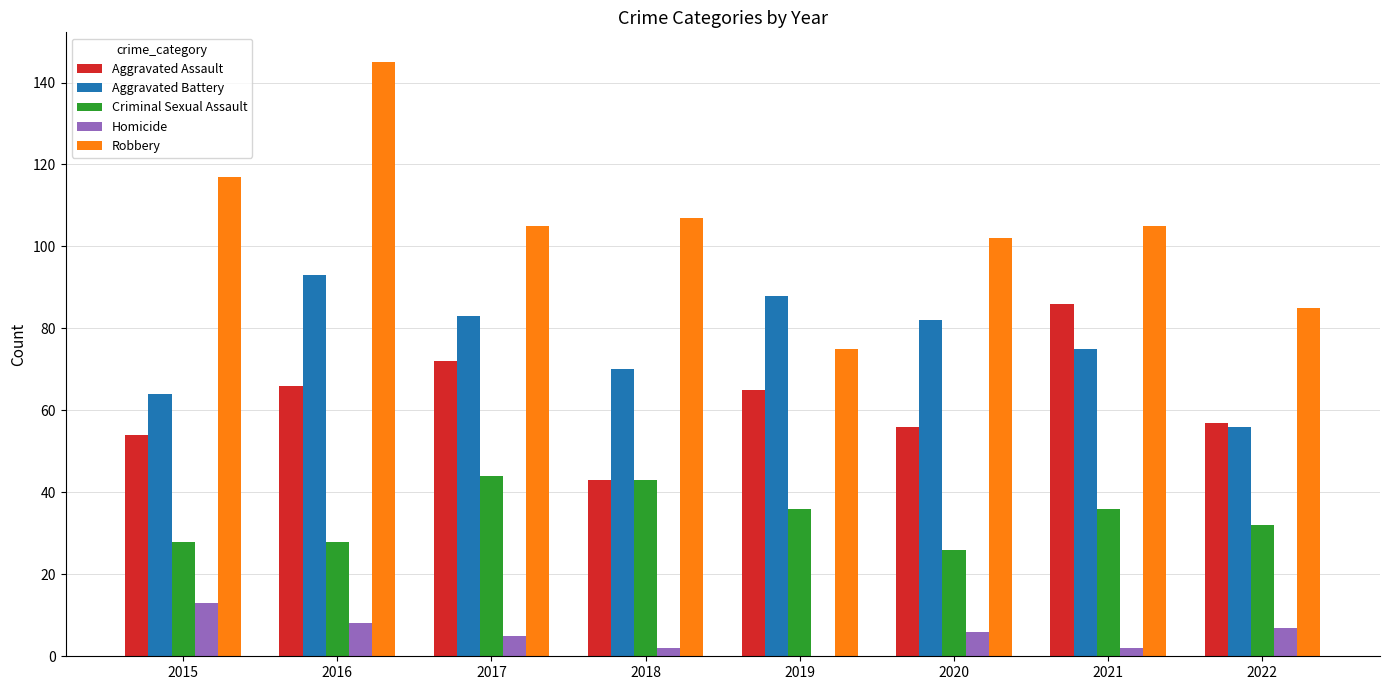

How many groups of bars are there?

8